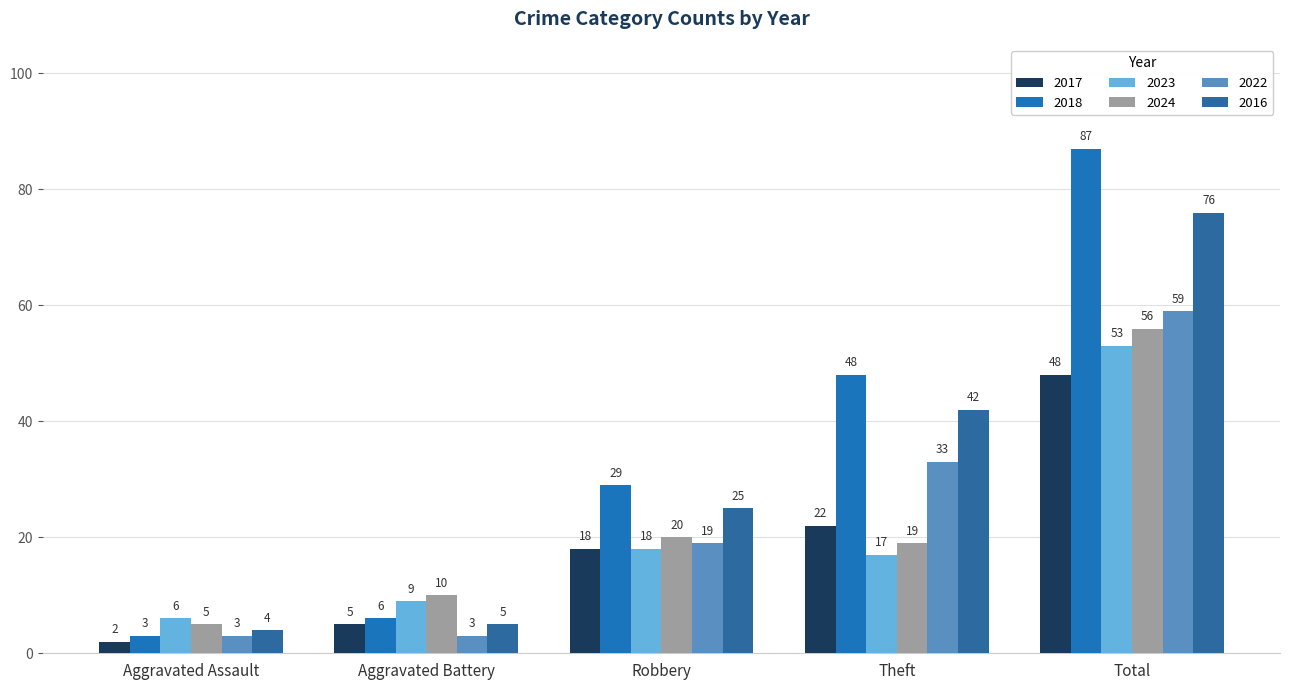

Which series has the widest spread of values?

2018